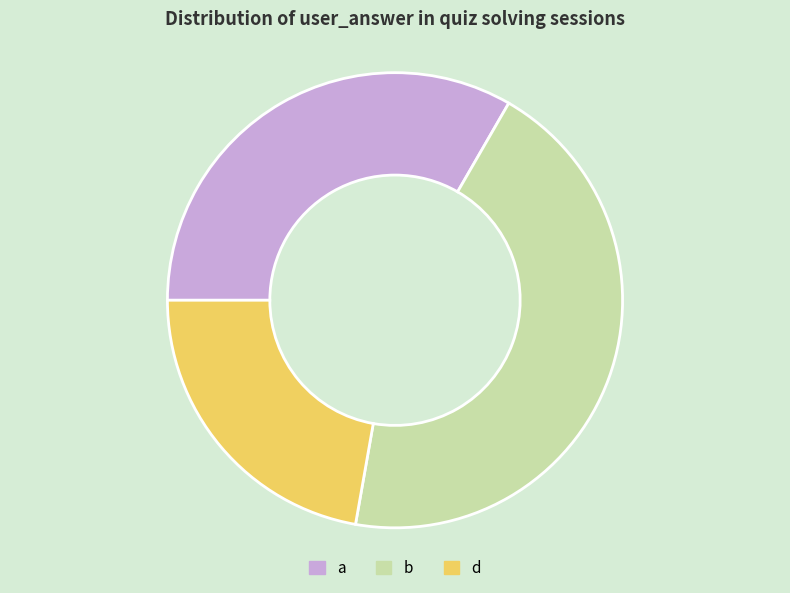

Is b the majority of the pie?

No